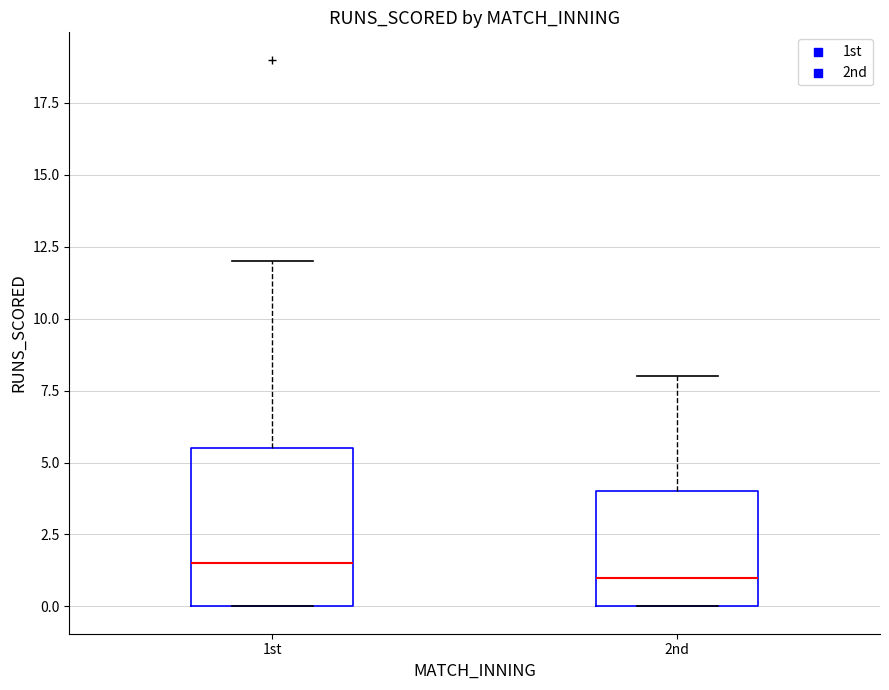

Reading left to right, read every box against the y-axis: the position of its median line, the range the box covers, and the ends of its whiskers. The values are not printed on the chart, so give them approximately, as read against the axis.

1st: median 1.5, box 0.0 to 5.5, whiskers 0.0 to 12.0
2nd: median 1.0, box 0.0 to 4.0, whiskers 0.0 to 8.0